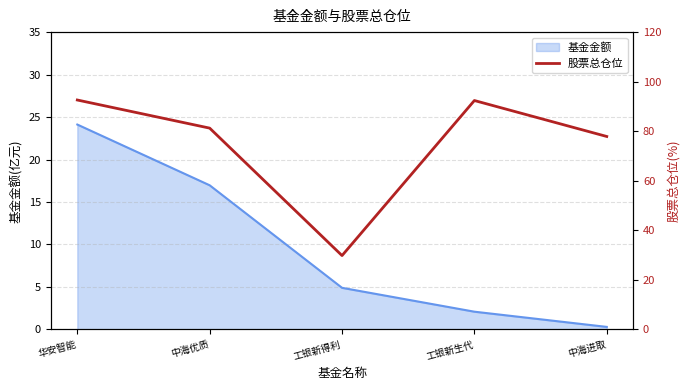

Which category has the lowest value in the 基金金额 series?

中海进取